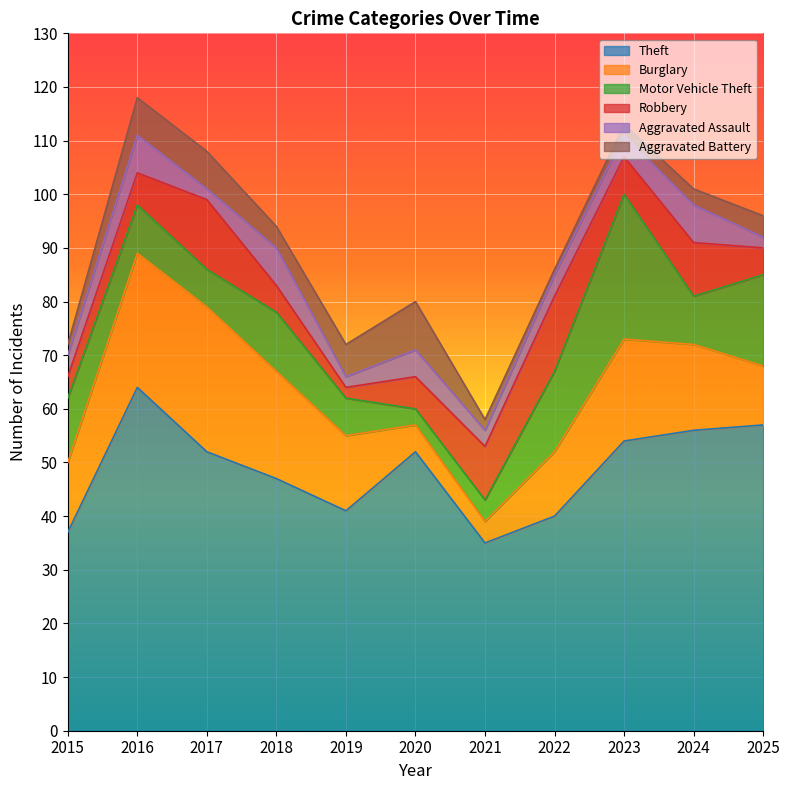

Is the value of Robbery at 2024 greater than the value of Aggravated Battery at 2017?

Yes